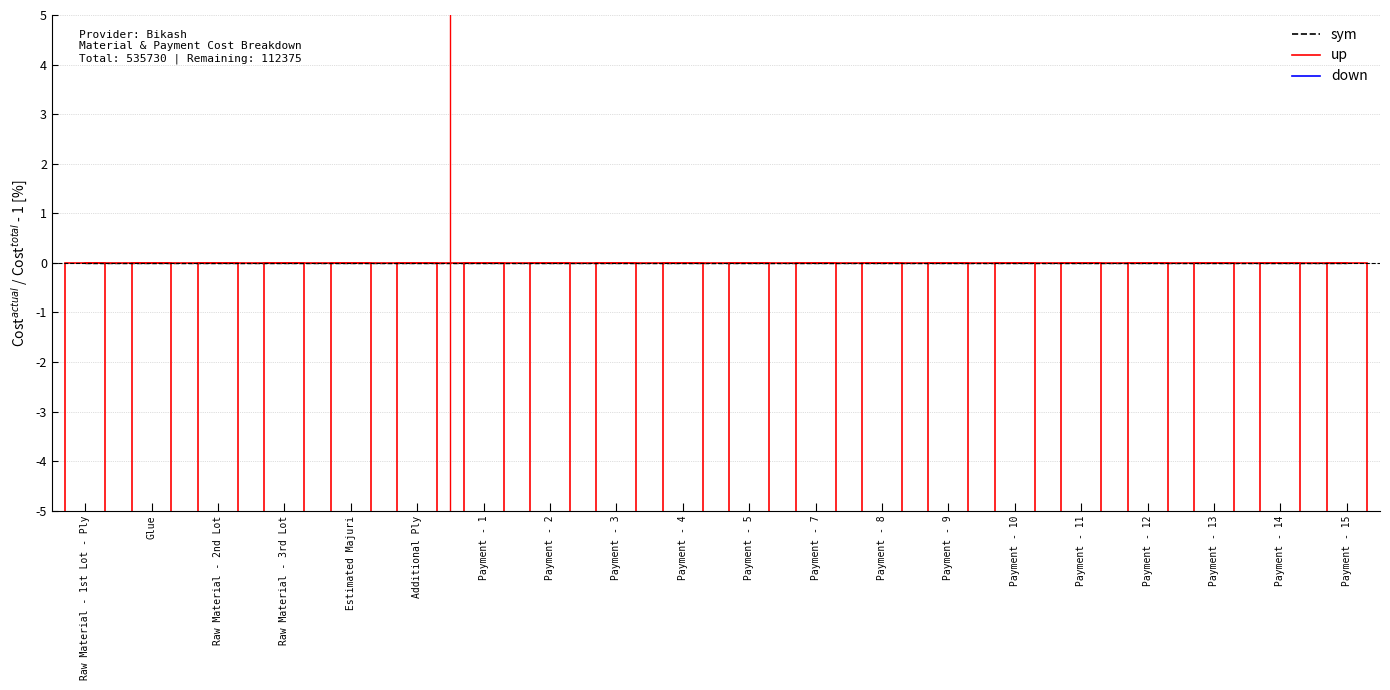

Reading right to left, extract all data points from this chart.

sym: 0.0	0.0	0.0	0.0	0.0	0.0	0.0	0.0	0.0	0.0	0.0	0.0	0.0	0.0	0.0	0.0	0.0	0.0	0.0	0.0
up: 0.0	0.0	0.0	0.0	0.0	0.0	0.0	0.0	0.0	0.0	0.0	0.0	0.0	0.0	0.0	0.0	0.0	0.0	0.0	0.0
down: -91.7	-96.5	-98.6	-96.0	-91.7	-95.9	-97.9	-90.7	-95.0	-99.1	-97.4	-90.7	-95.1	-85.1	-93.9	-62.7	-90.7	-83.1	-96.9	-72.7